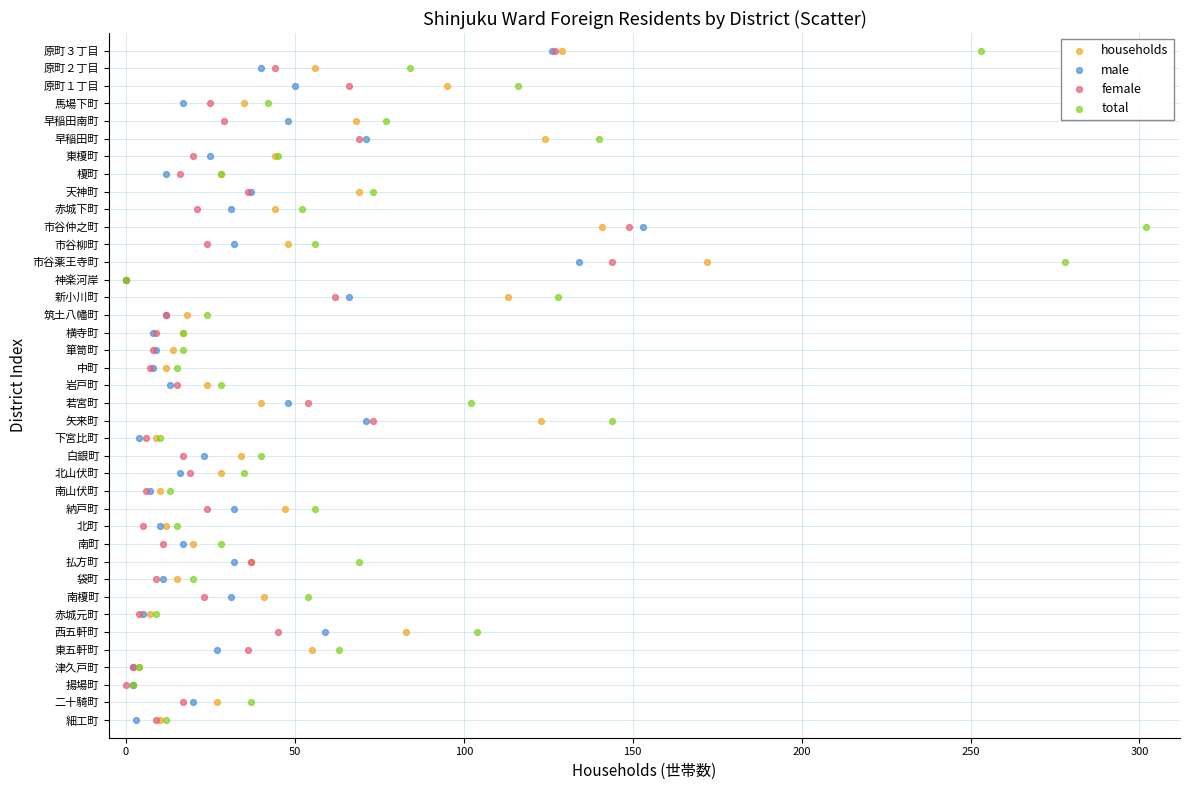

What are all the series names shown in the legend?

households, male, female, total